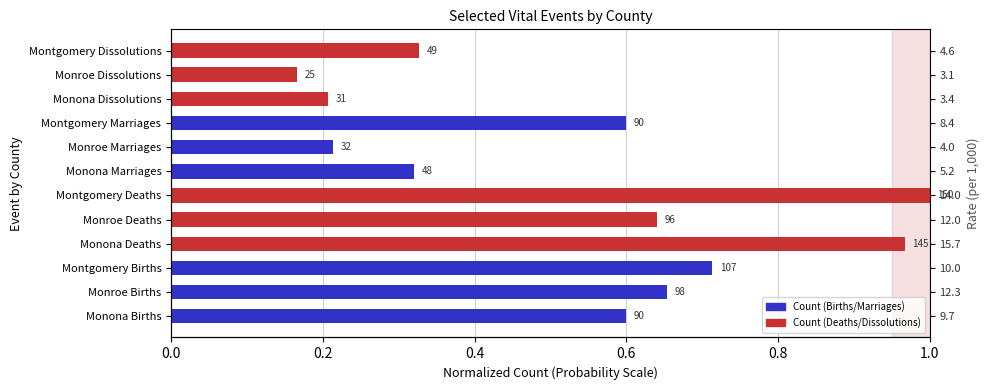

What is the difference between the values at Monona Deaths and Monroe Deaths?

0.3